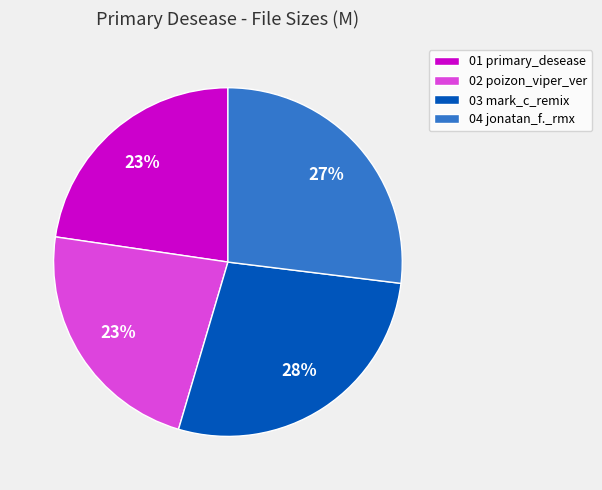

To the nearest percent, what is the difference between the largest and smallest slice percentages?

5%